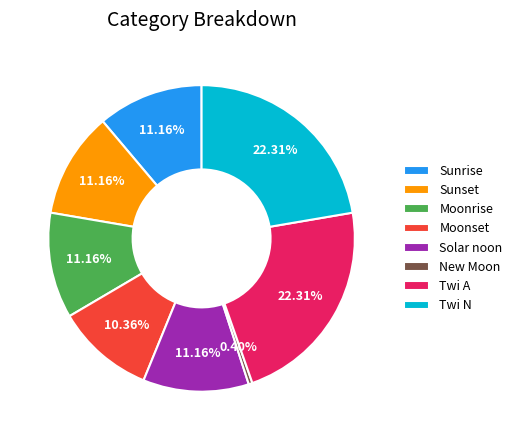

To the nearest percent, what is the difference between the Moonrise and Moonset slice percentages?

1%